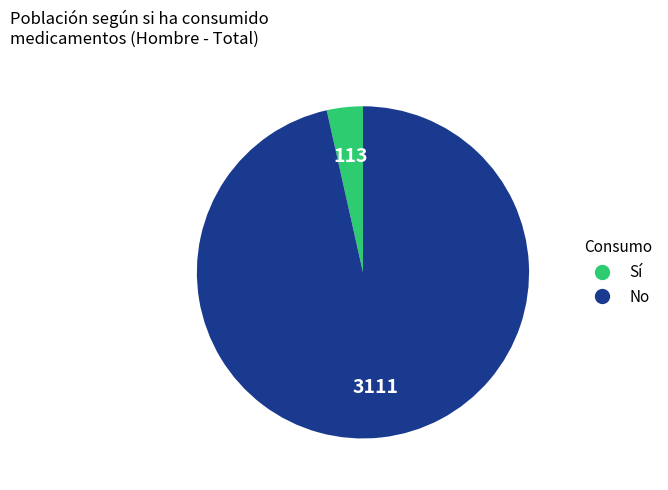

Is there any slice that represents more than half of the pie?

Yes